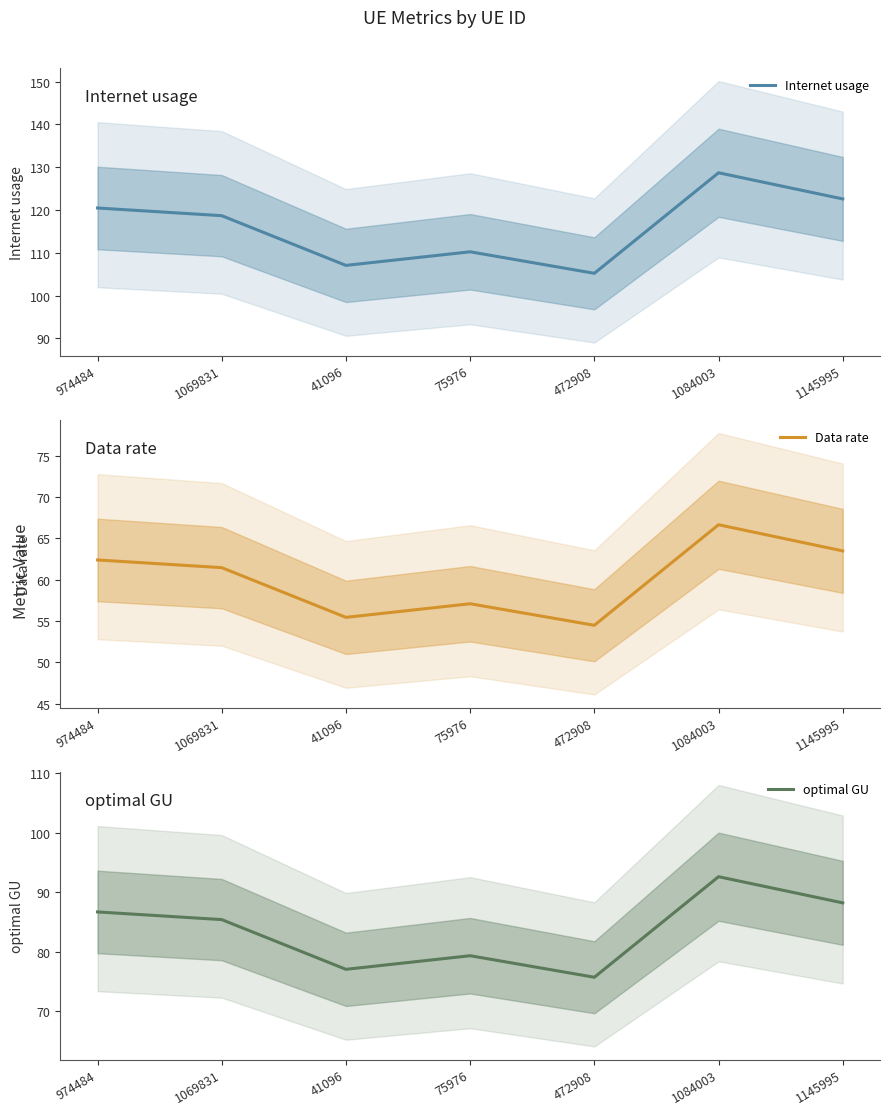

How many lines are shown in the chart?

3